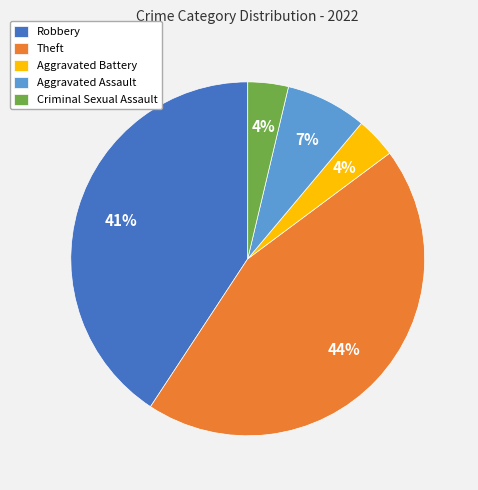

Do Aggravated Battery and Aggravated Assault together represent more than half of the pie?

No